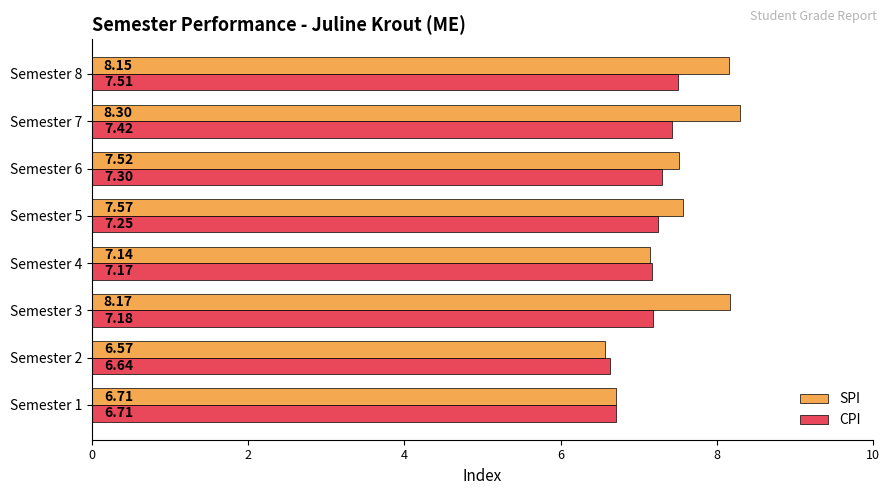

What is the difference between the highest and lowest values at Semester 8?

0.6